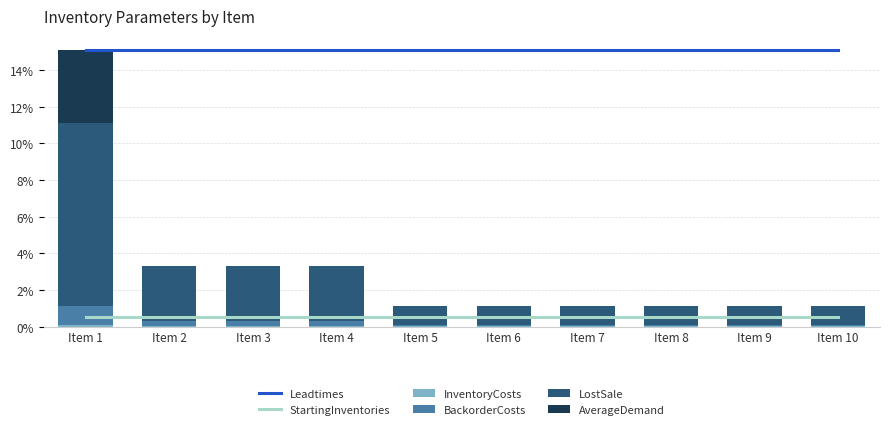

What is the average value of the LostSale series?

2.5